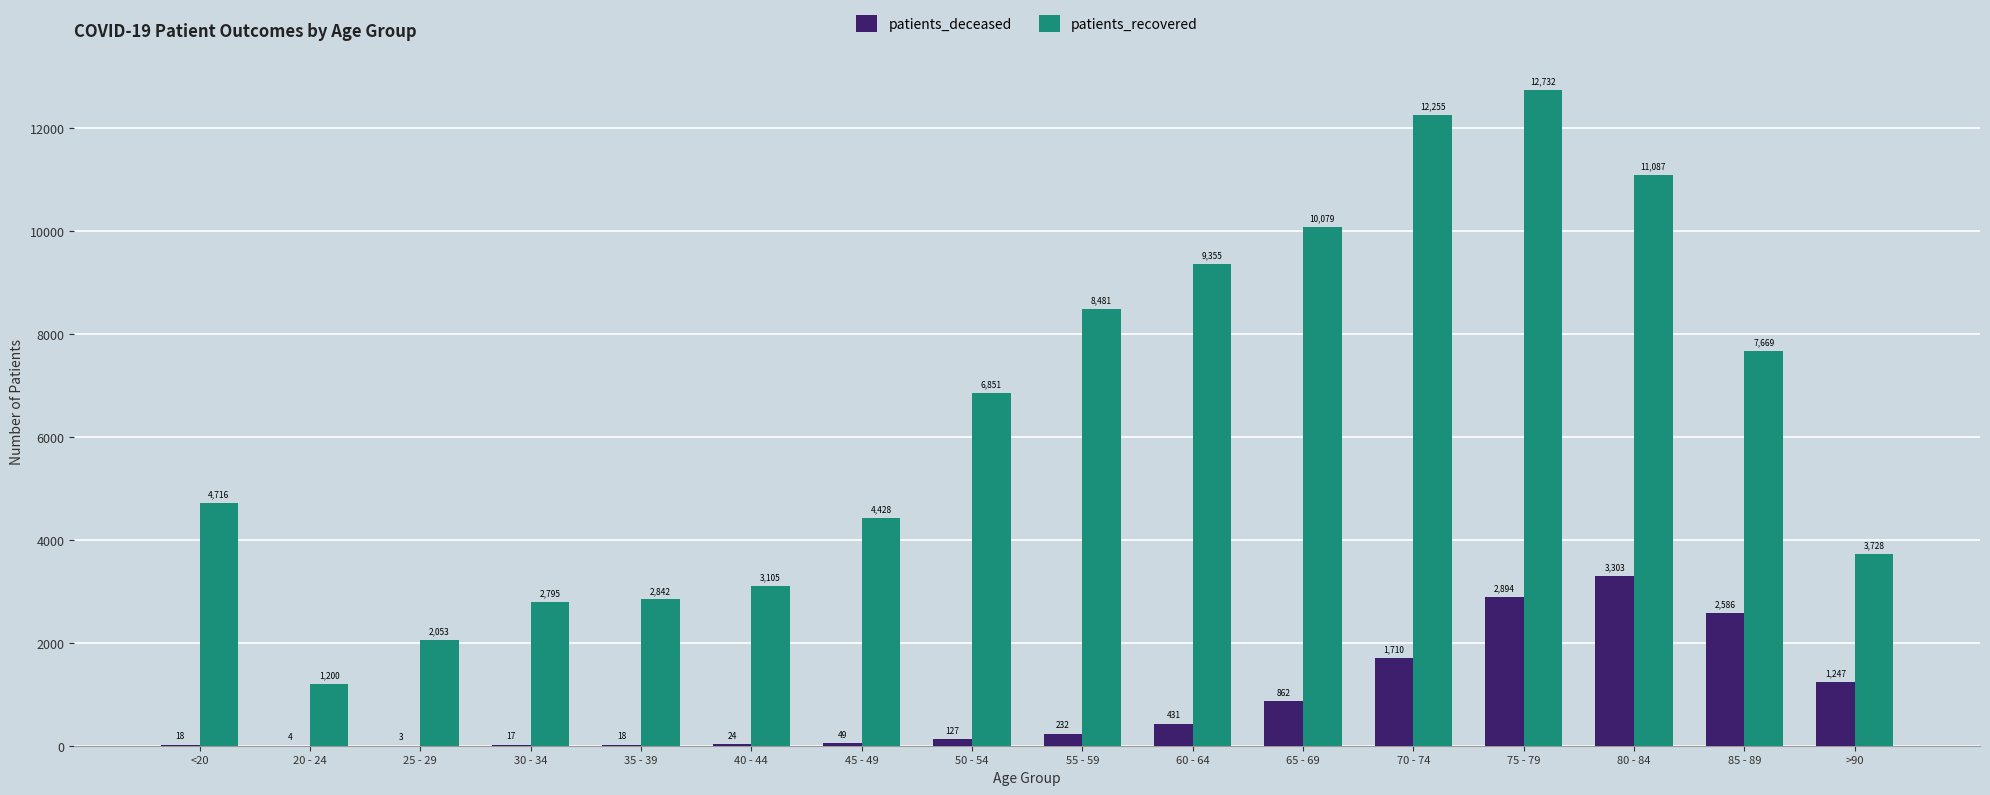

Reading left to right, extract all data points from this chart.

patients_deceased: 18	4	3	17	18	24	49	127	232	431	862	1710	2894	3303	2586	1247
patients_recovered: 4716	1200	2053	2795	2842	3105	4428	6851	8481	9355	10079	12255	12732	11087	7669	3728